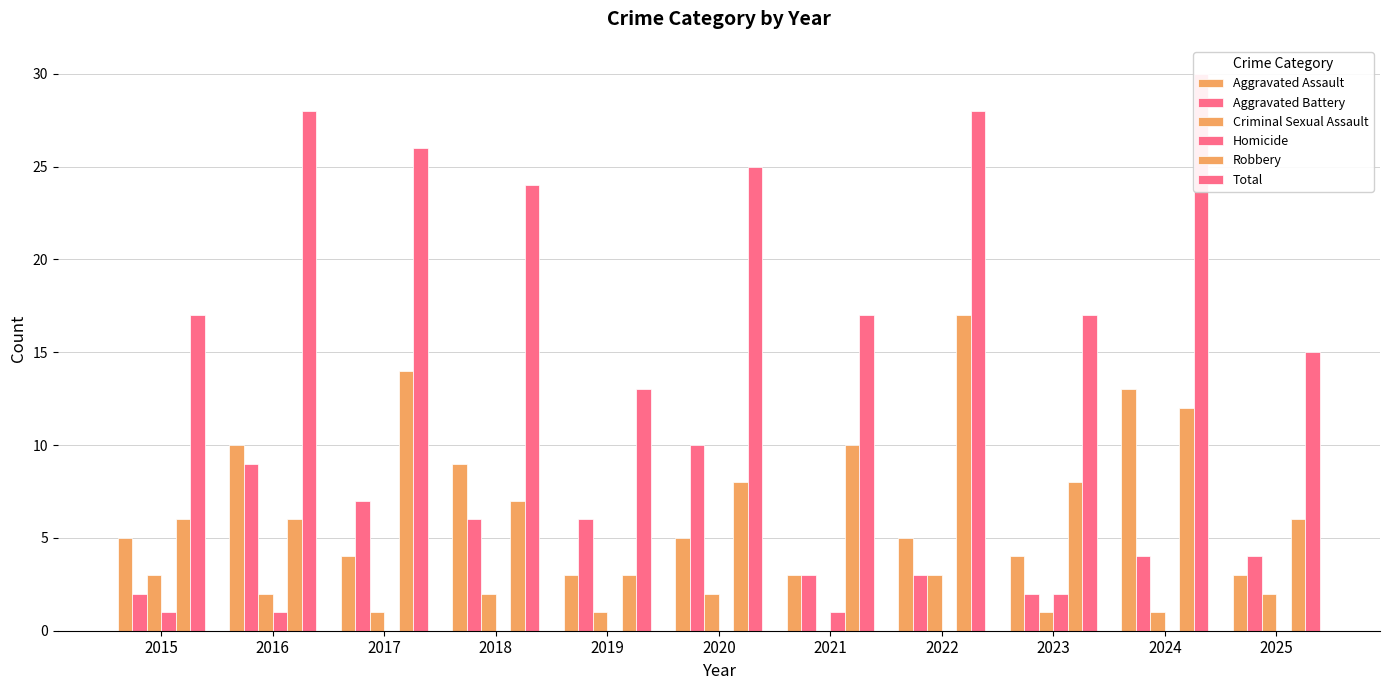

Is it true that Homicide equals 1 at 2015?

True